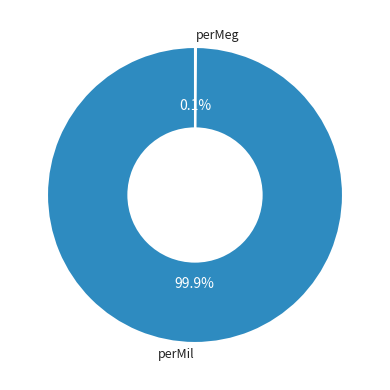

Is there any slice that represents more than half of the pie?

Yes